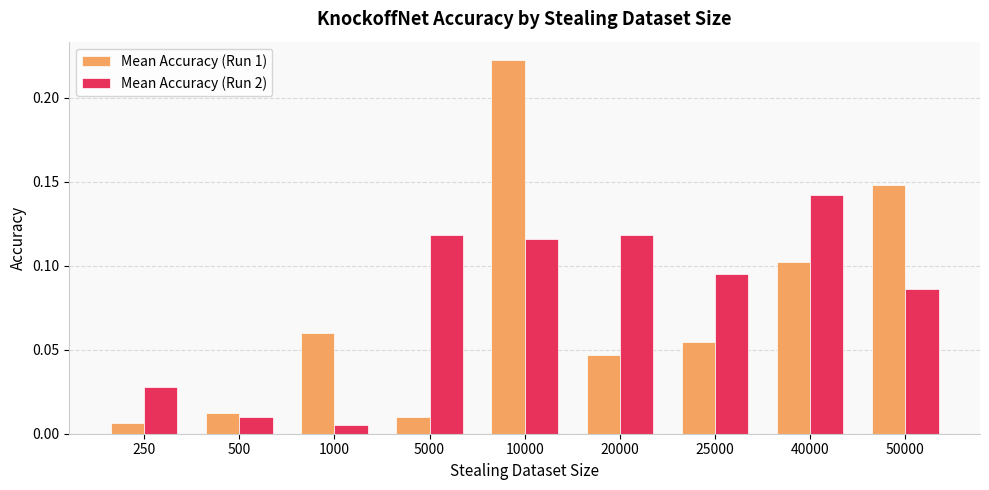

Which series has the largest total across all categories?

Mean Accuracy (Run 2)